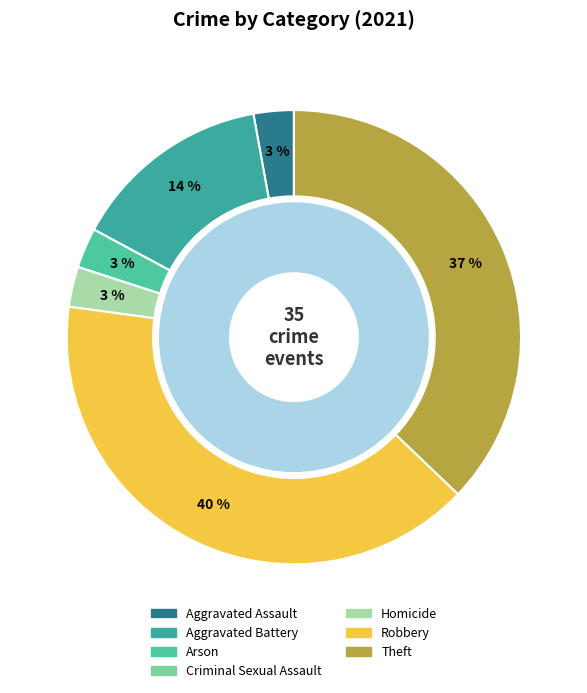

Do Robbery and Criminal Sexual Assault together represent more than half of the pie?

No